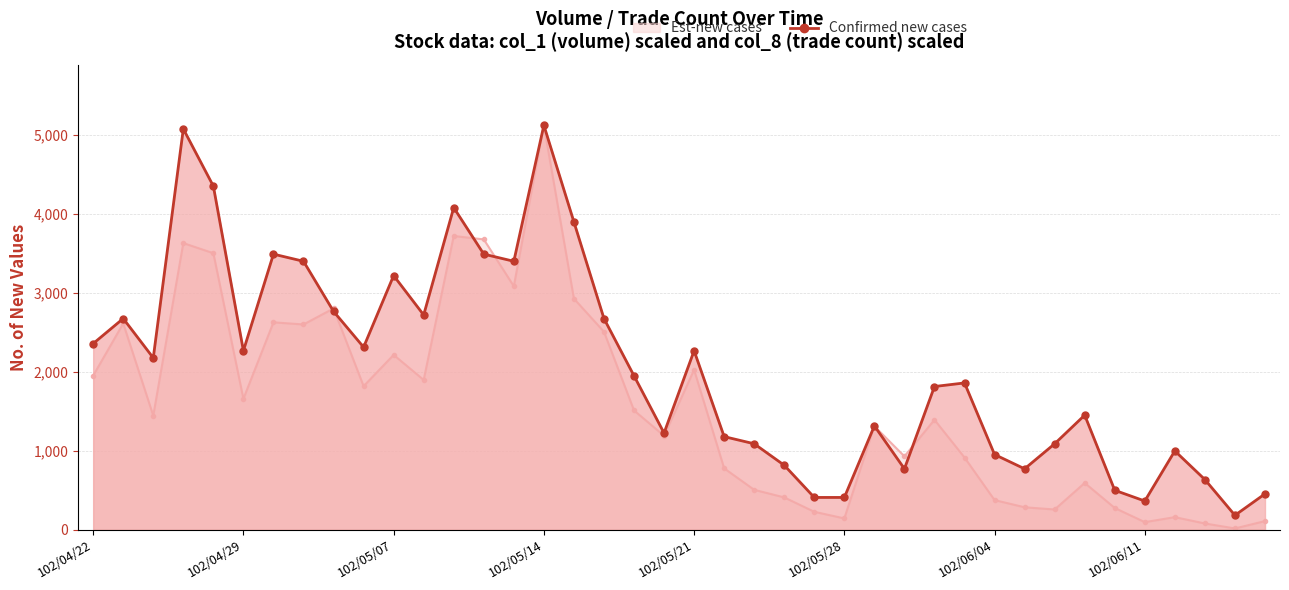

What is the greatest value displayed?

5118.0